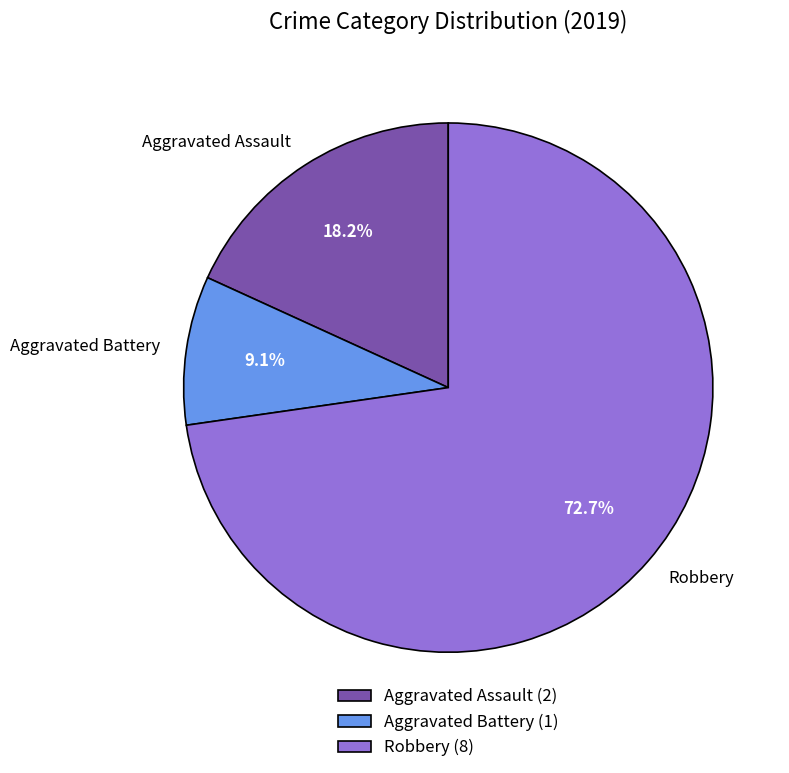

Which category has the smallest portion of the pie?

Aggravated Battery